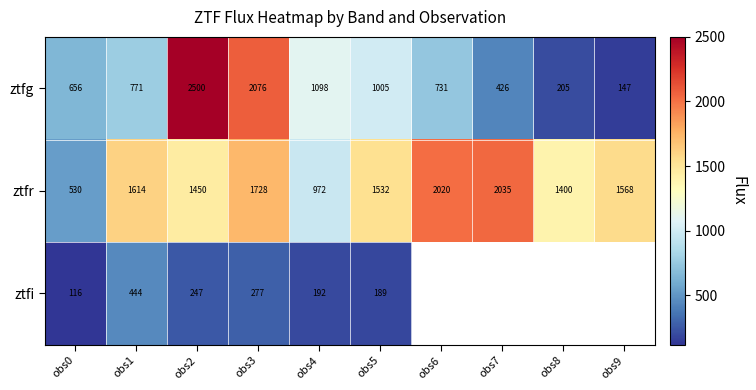

How many values in the ztfg series are below 771?

5